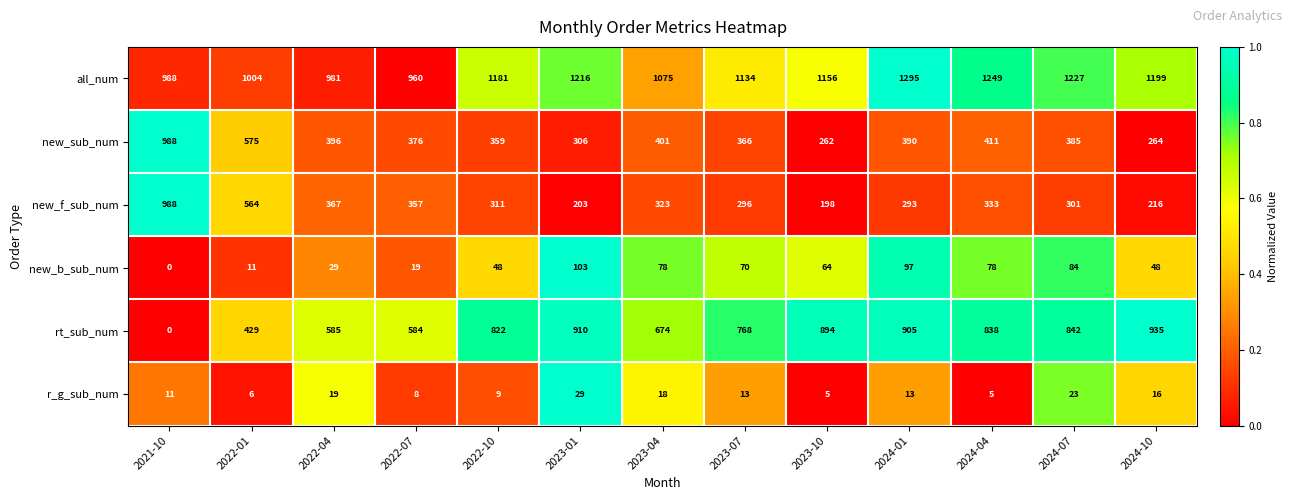

What is the difference between the maximum and minimum values in the rt_sub_num series?

935